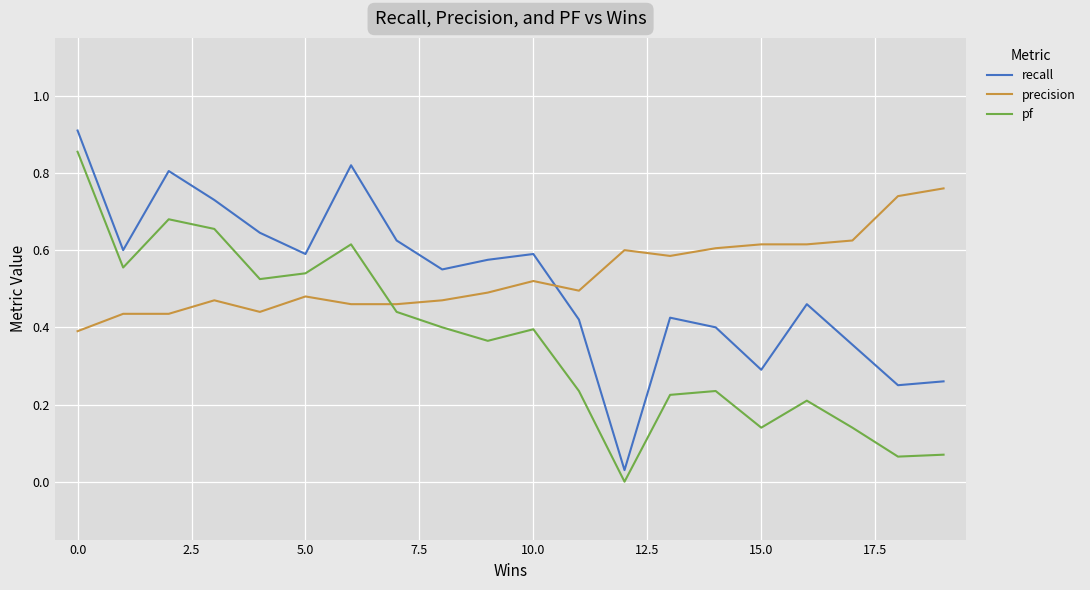

Which series has the widest spread of values?

recall